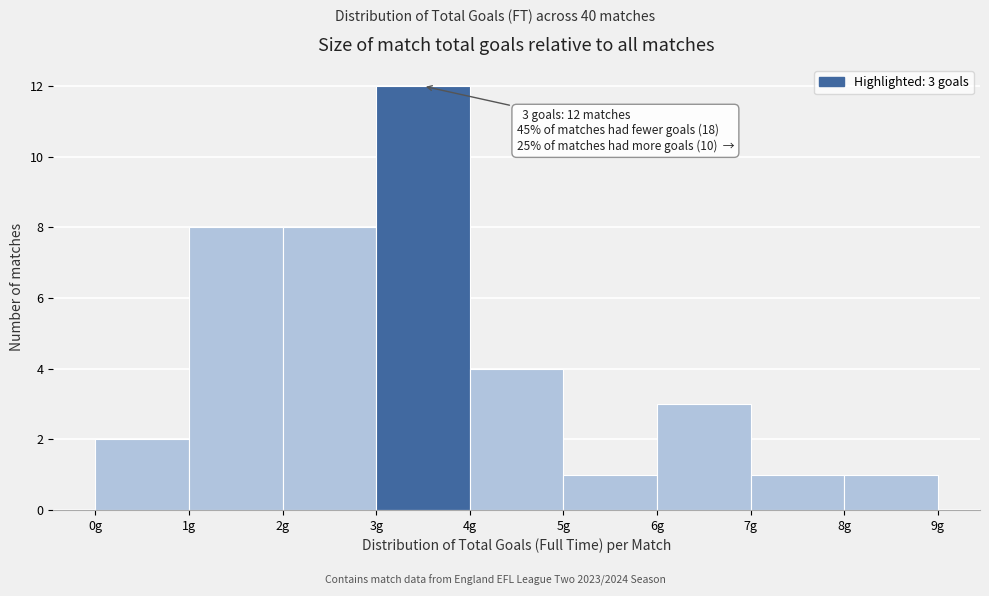

Which range on the x-axis has the tallest bar?

3 to 4